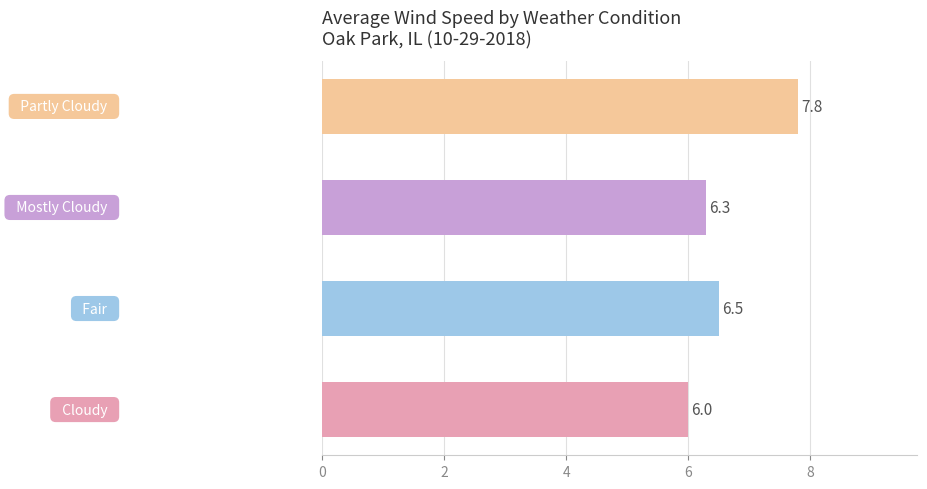

Rank the categories by value from highest to lowest.

Partly Cloudy, Fair, Mostly Cloudy, Cloudy